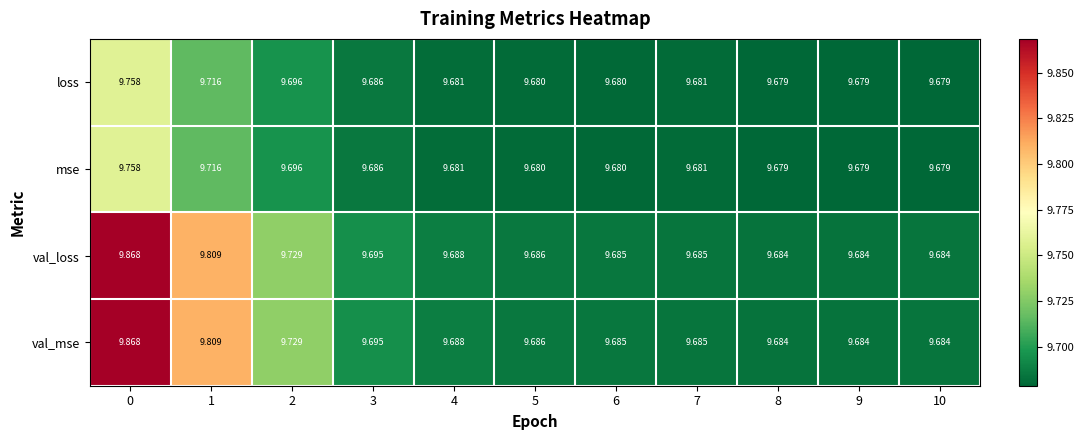

Is the value of val_loss at 8 greater than the value of mse at 5?

Yes